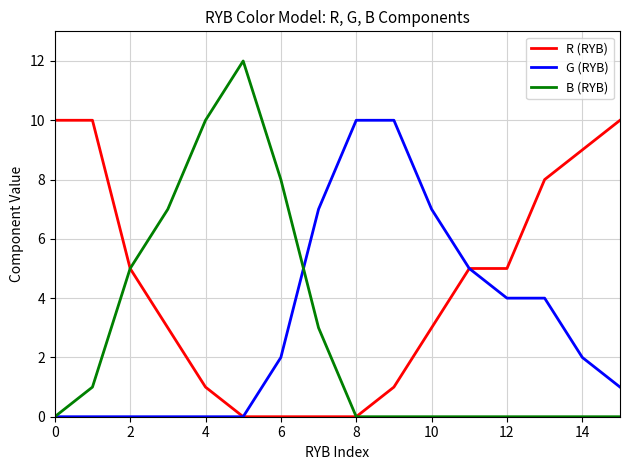

Which series has the largest total across all categories?

R (RYB)